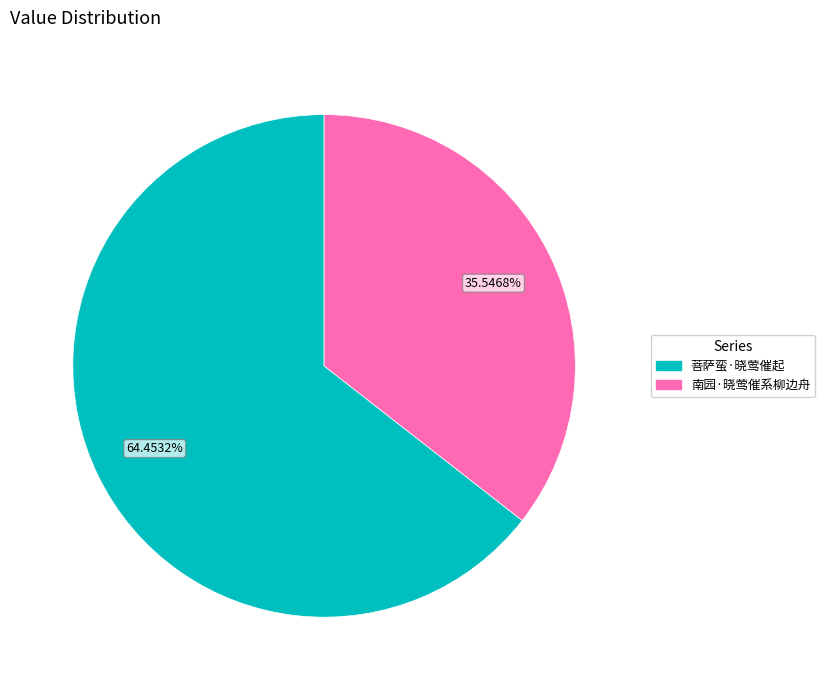

To the nearest percent, what portion does 南园·晓莺催系柳边舟 represent?

36%